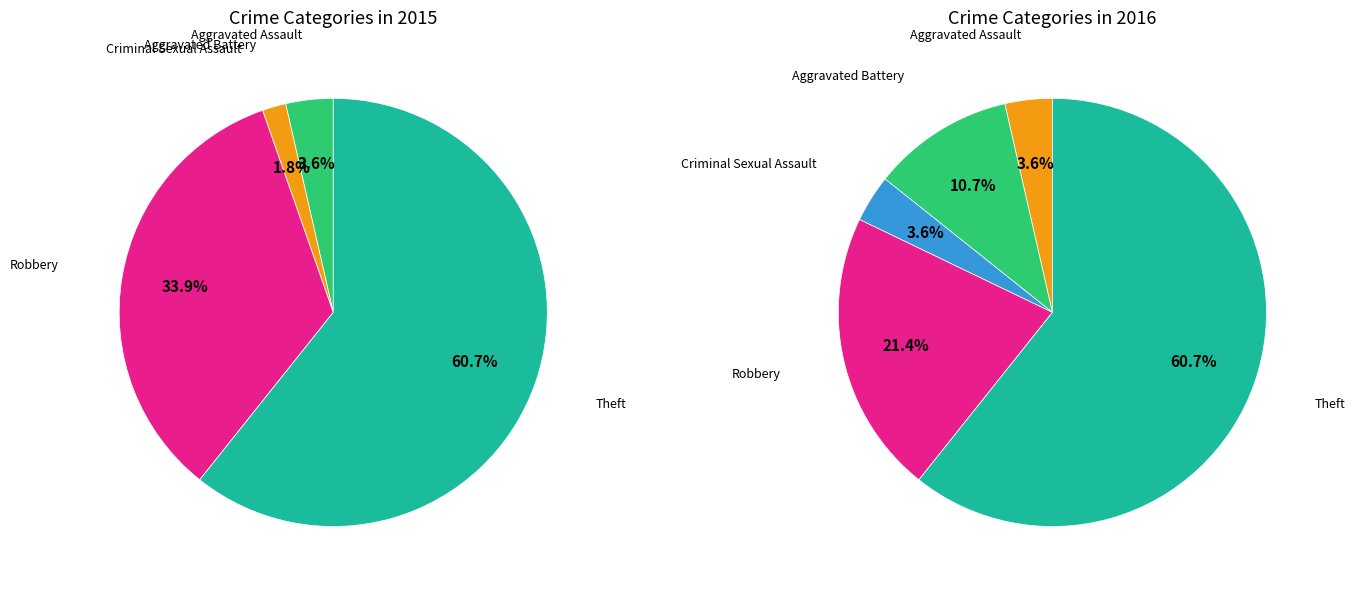

What percentage is the Robbery slice, to the nearest percent?

21%